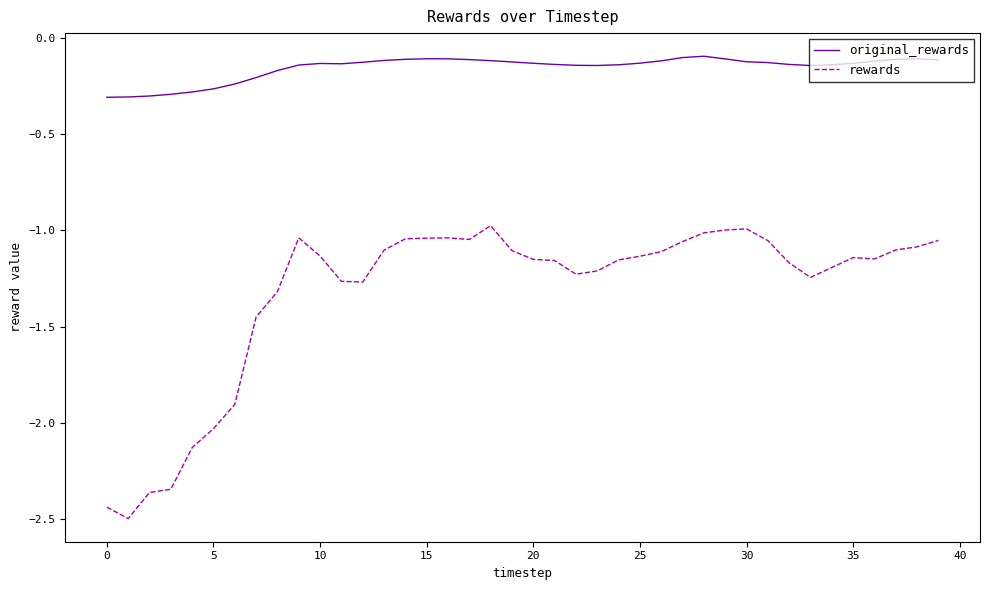

Rank the series by their average value, from highest to lowest.

original_rewards, rewards